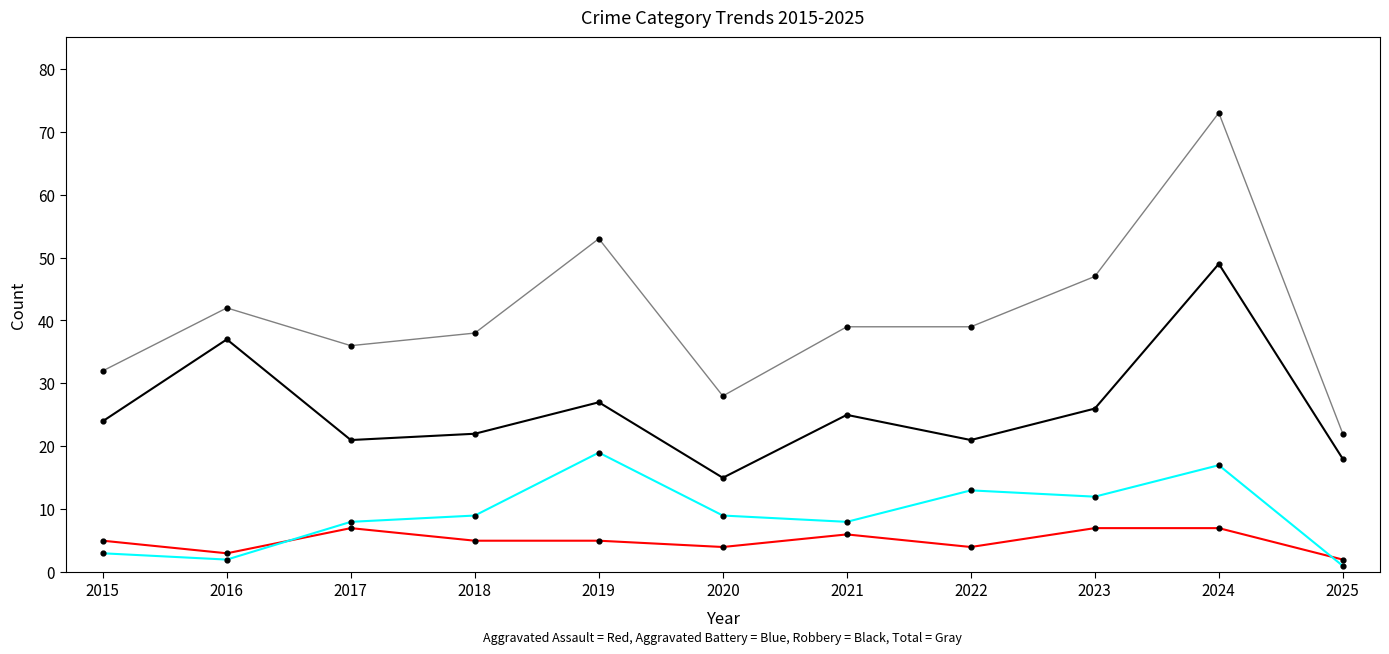

What is the difference between the highest and lowest values at 2017?

29